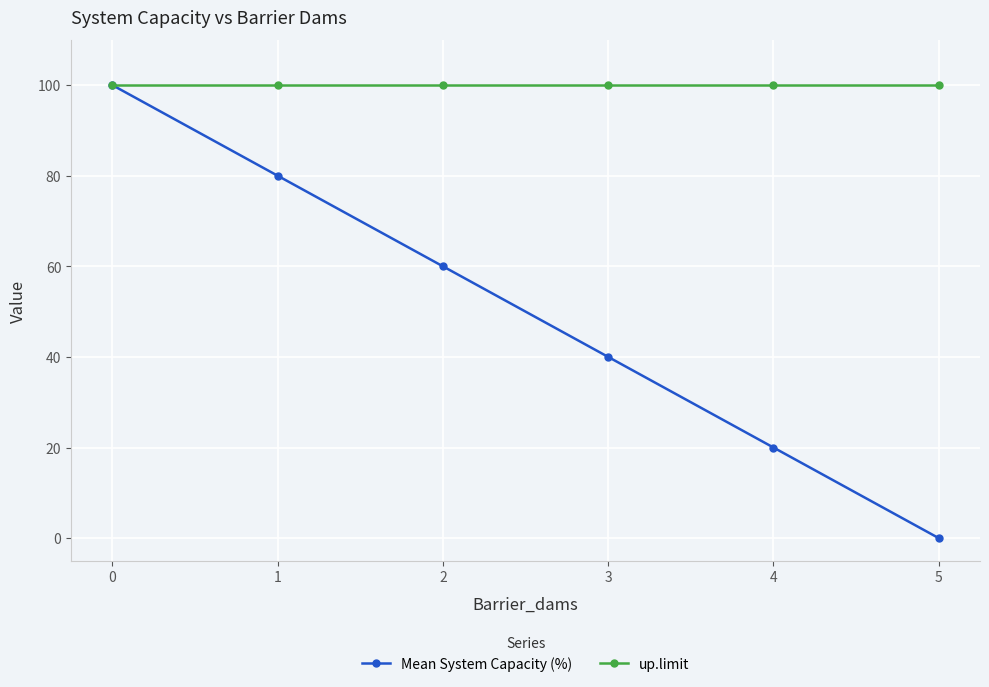

List the series in order of their overall mean, lowest first.

Mean System Capacity (%), up.limit